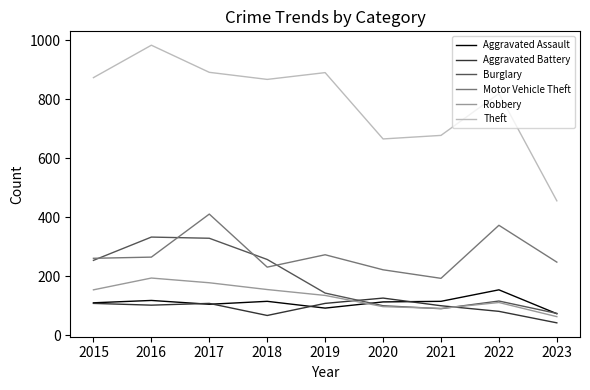

True or false: Aggravated Assault and Motor Vehicle Theft intersect in this chart.

False